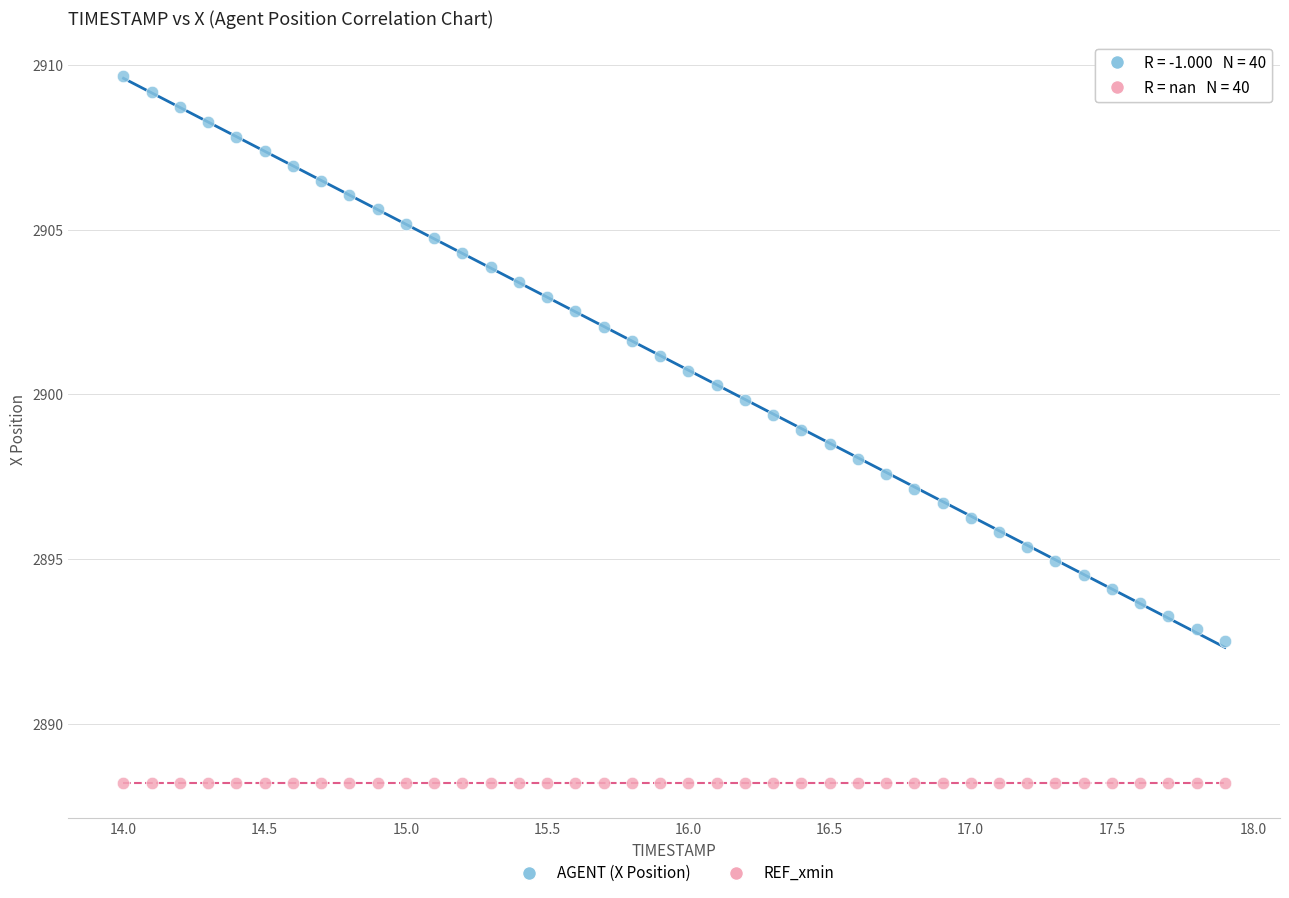

Which series reaches the minimum Y coordinate?

REF_xmin